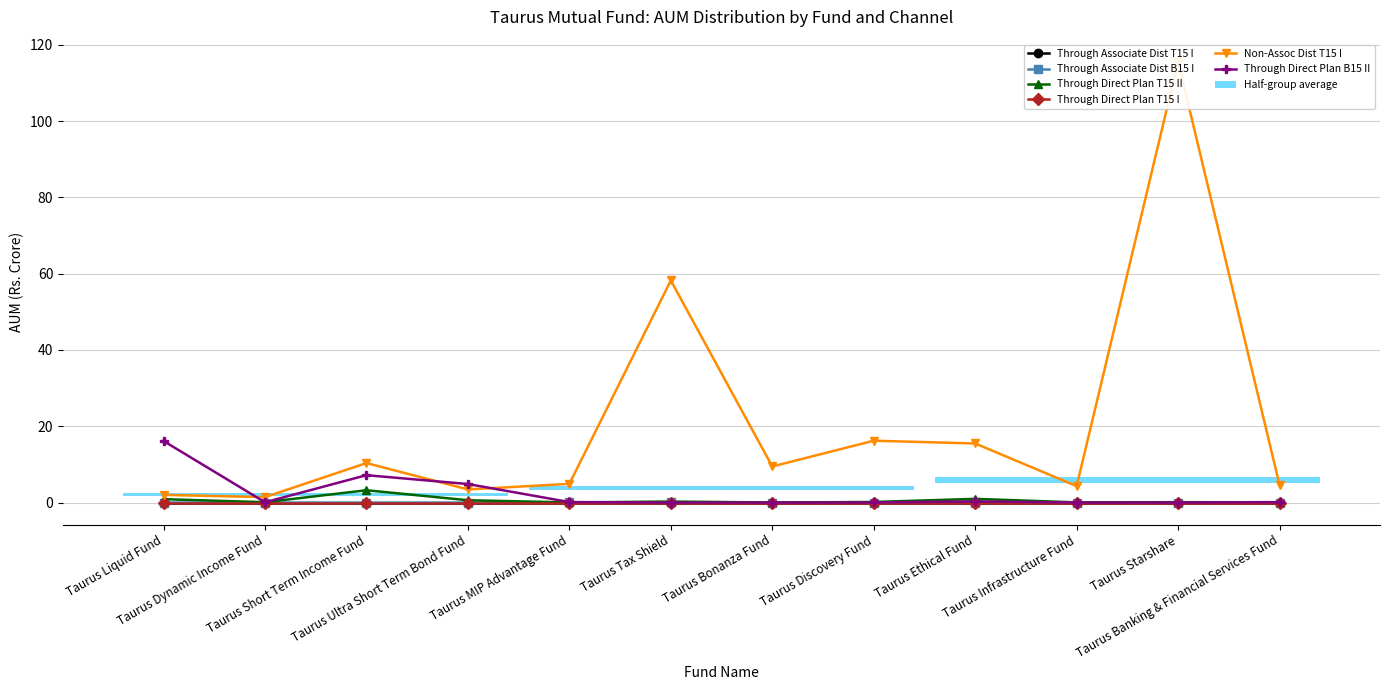

Reading left to right, what are all the values shown in this chart?

Through Associate Dist T15 I: 0.0	0.0	0.0	0.0	0.0	0.0	0.0	0.0	0.0	0.0	0.0	0.0
Through Associate Dist B15 I: 0.0	0.0	0.0	0.0	0.0	0.0	0.0	0.0	0.0	0.0	0.0	0.0
Through Direct Plan T15 II: 0.9	0.1	3.2	0.6	0.0	0.3	0.0	0.1	1.0	0.0	0.1	0.1
Through Direct Plan T15 I: 0.0	0.0	0.0	0.0	0.0	0.0	0.0	0.0	0.0	0.0	0.0	0.0
Non-Assoc Dist T15 I: 2.0	1.4	10.3	3.4	4.9	58.2	9.5	16.2	15.5	4.3	115.6	4.6
Through Direct Plan B15 II: 16.1	0.1	7.2	4.9	0.1	0.0	0.0	0.0	0.3	0.0	0.0	0.1